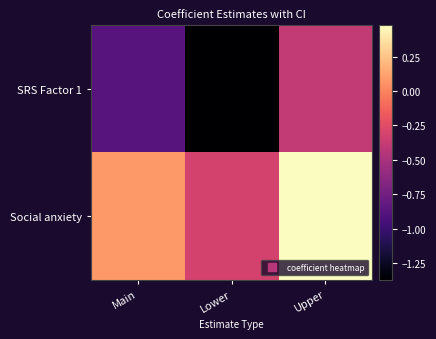

Reading left to right, transcribe all the data shown in this chart.

SRS Factor 1: Main=-0.9	Lower=-1.4	Upper=-0.4
Social anxiety: Main=0.1	Lower=-0.3	Upper=0.5